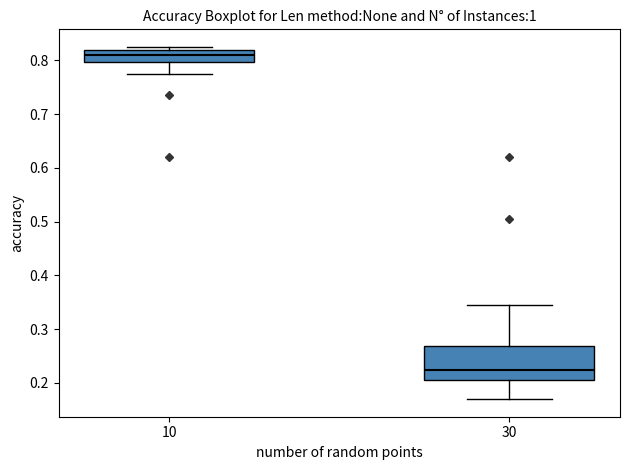

Where does the lower whisker of the box at x = 10 end on the y-axis? The values are not printed on the chart, so give them approximately, as read against the axis.

0.78